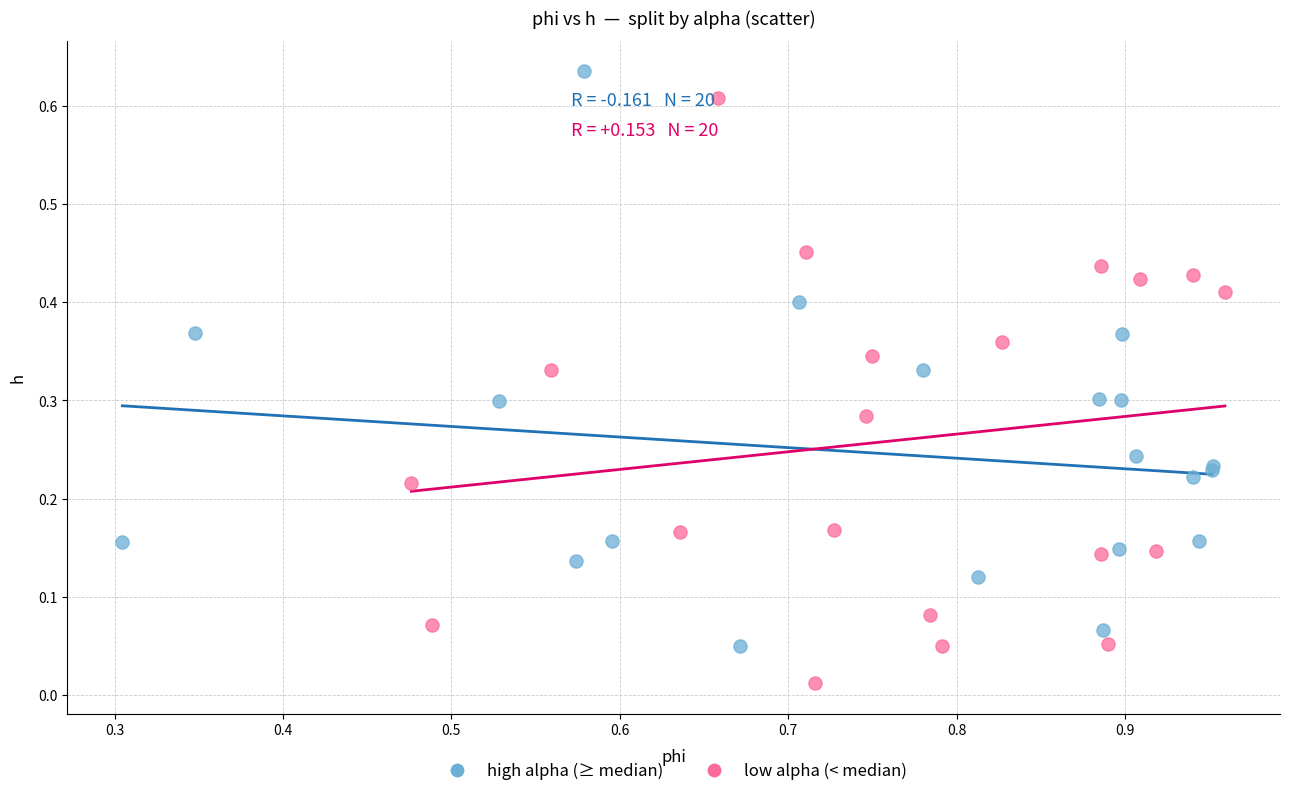

Which series reaches the maximum Y coordinate?

high alpha (≥ median)